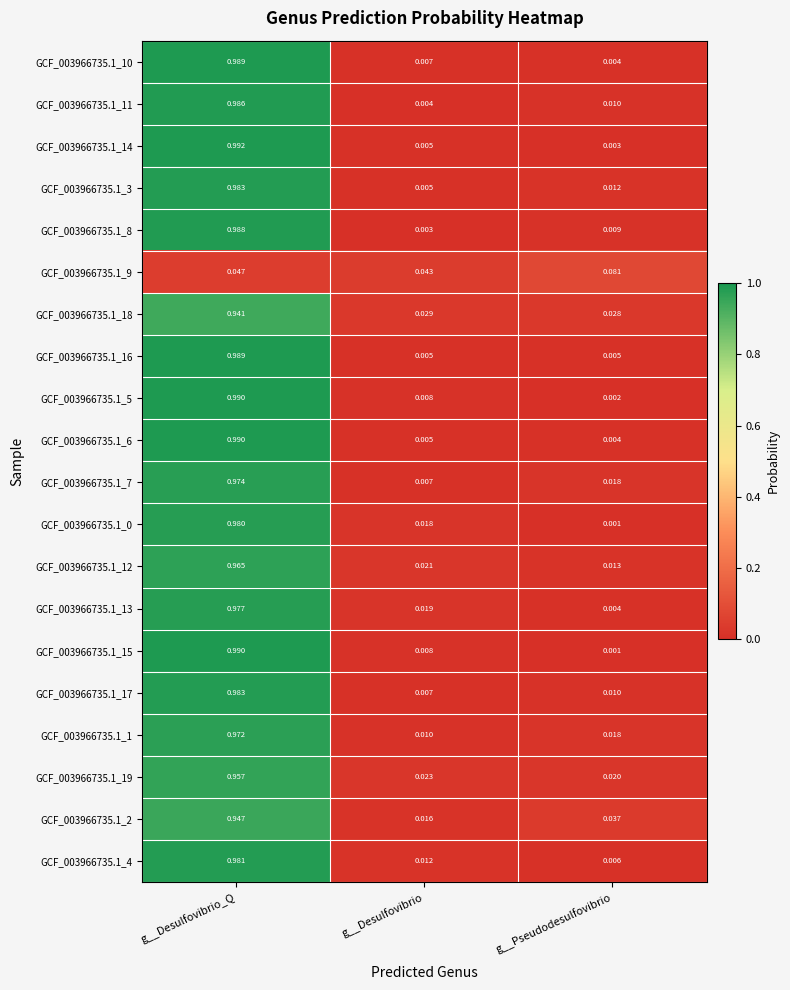

At which label is GCF_003966735.1_14 closest to 0?

g__Pseudodesulfovibrio